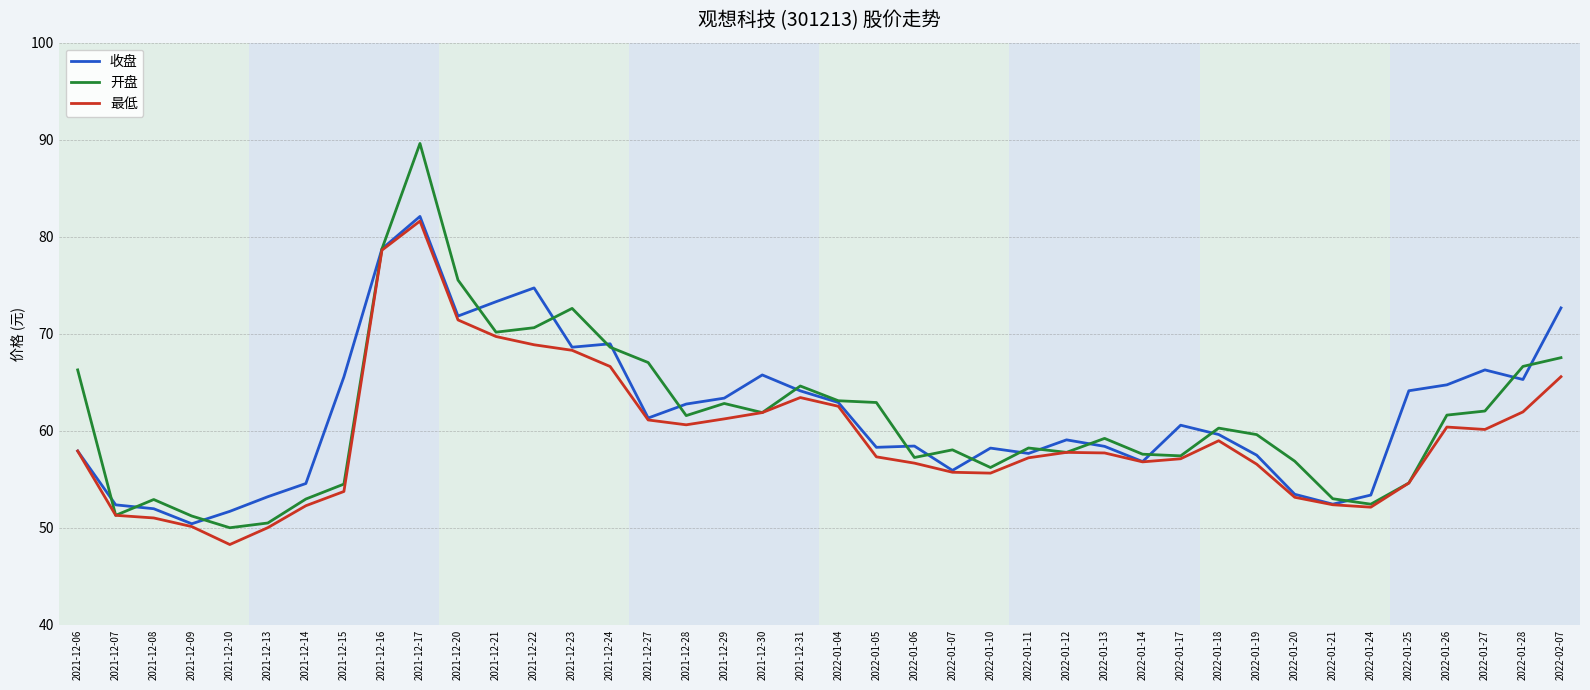

Which series has the widest spread of values?

开盘